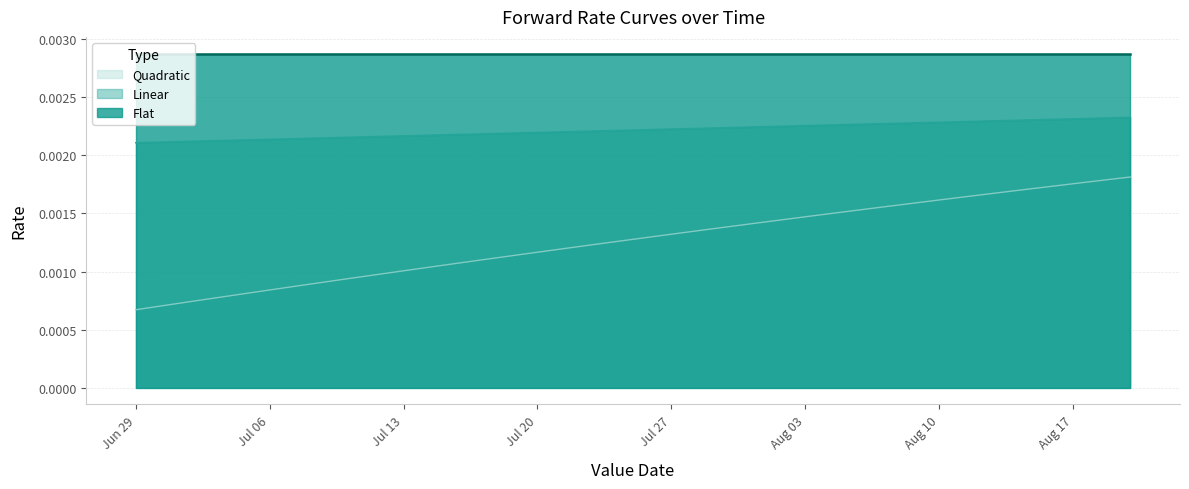

True or false: Linear and Quadratic cross at least once.

False